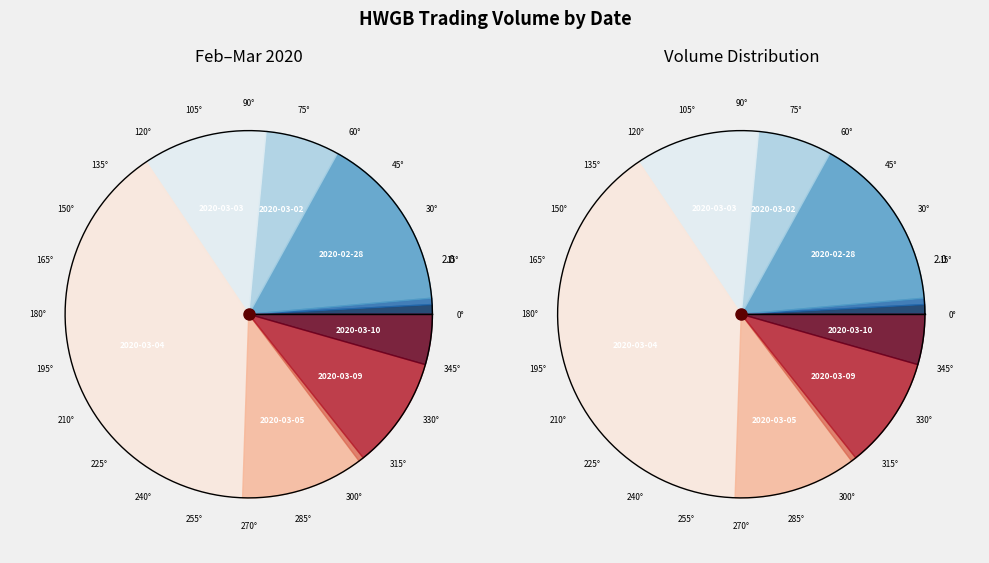

To the nearest percent, what percentage of the pie is 2020-03-10?

4%